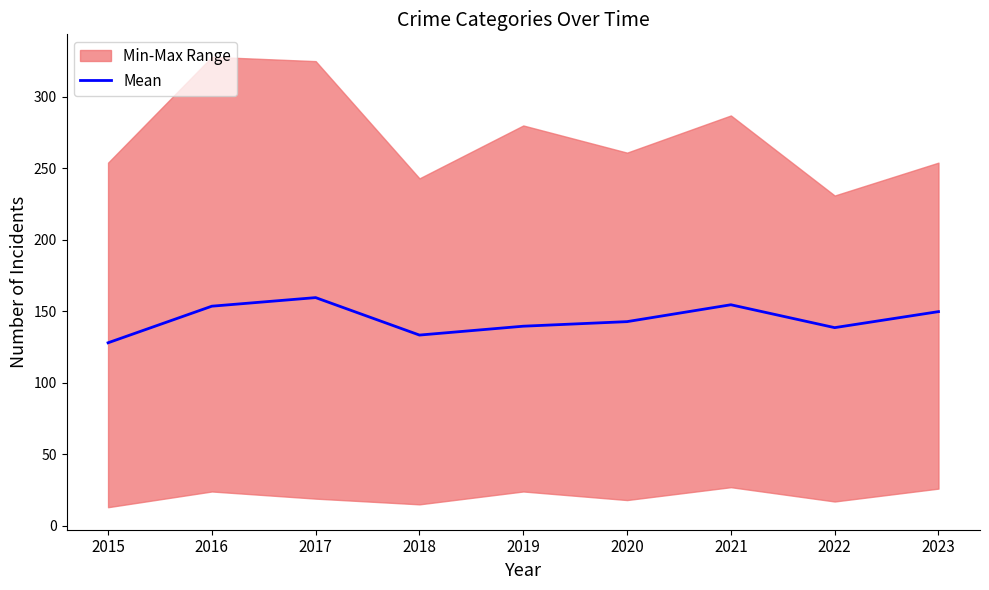

At which category does the data reach its first local peak?

2017